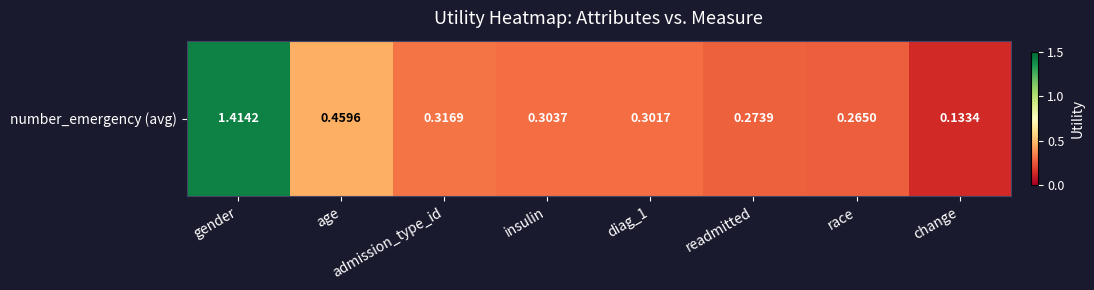

What is the smallest value displayed?

0.1